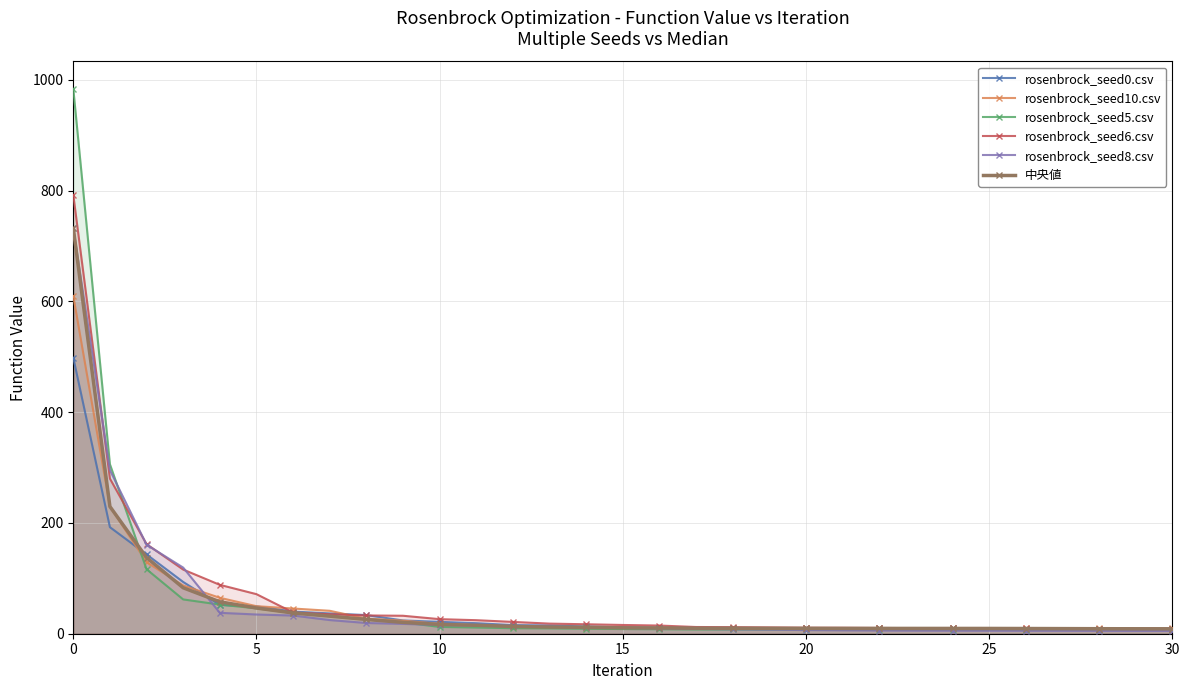

What is the value of the 中央値 point at the 20th from the left?

9.8